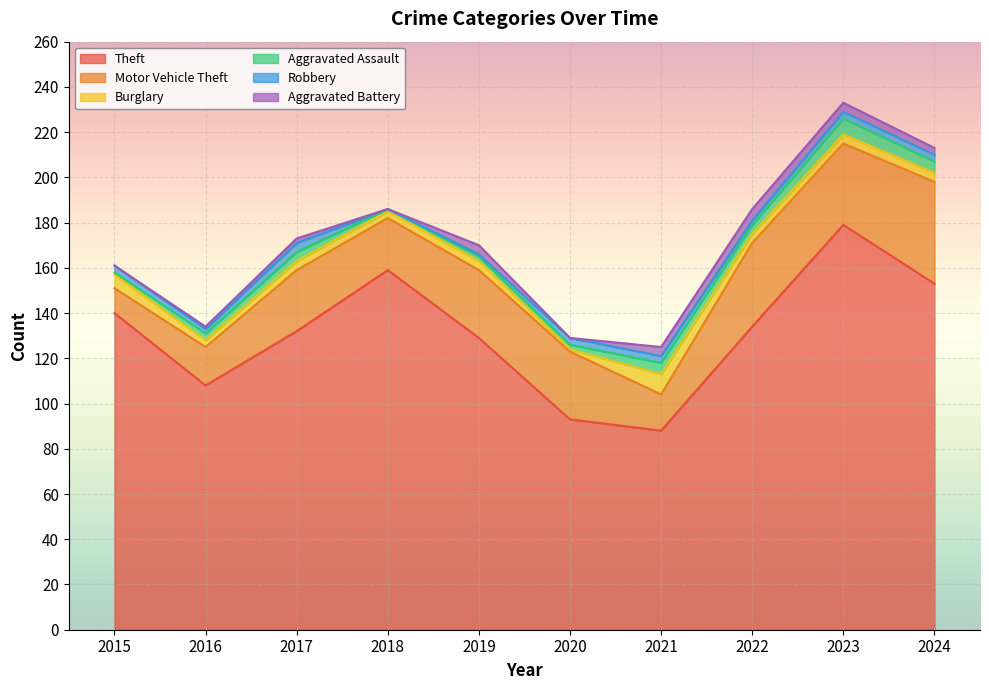

What is the spread (max minus min) of values at 2015?

140